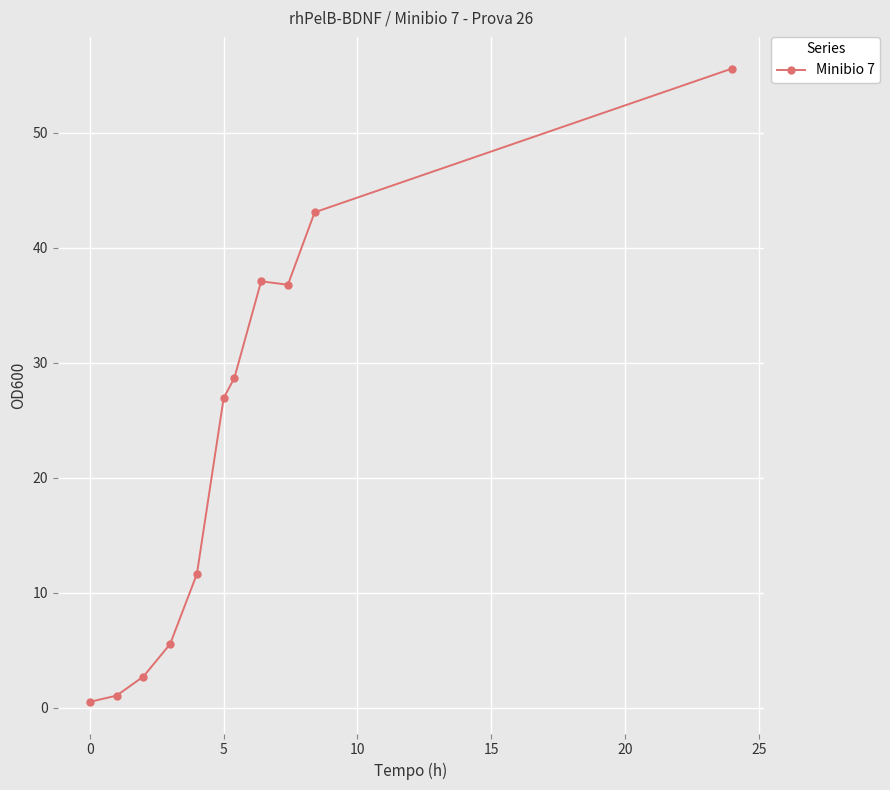

What is the greatest value displayed?

55.6